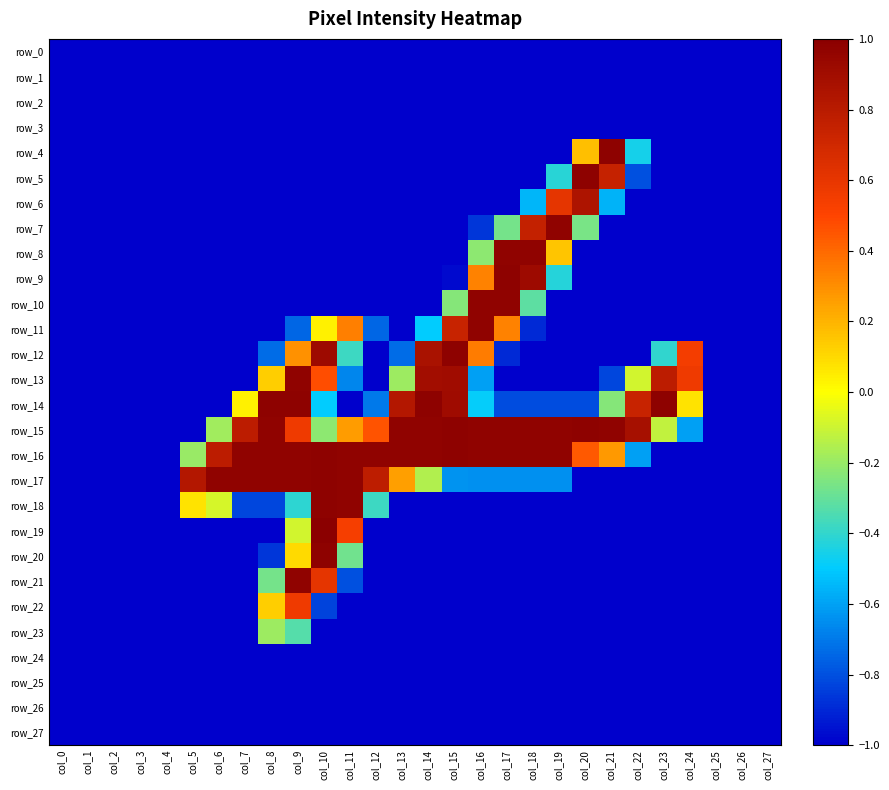

Count the number of data series in this chart.

28